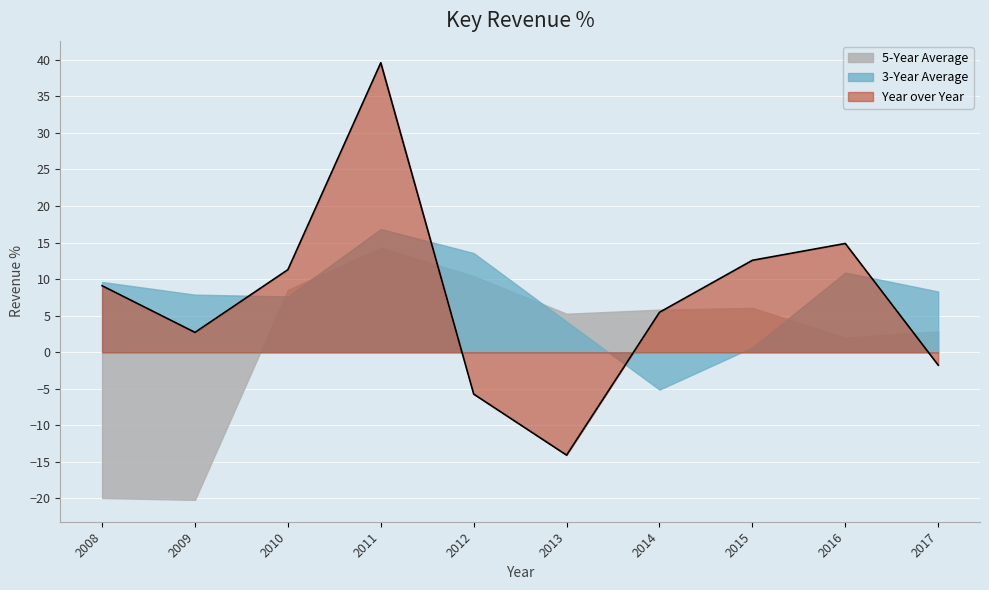

In 3-Year Average, how many points are lower than both neighbors (excluding endpoints)?

2